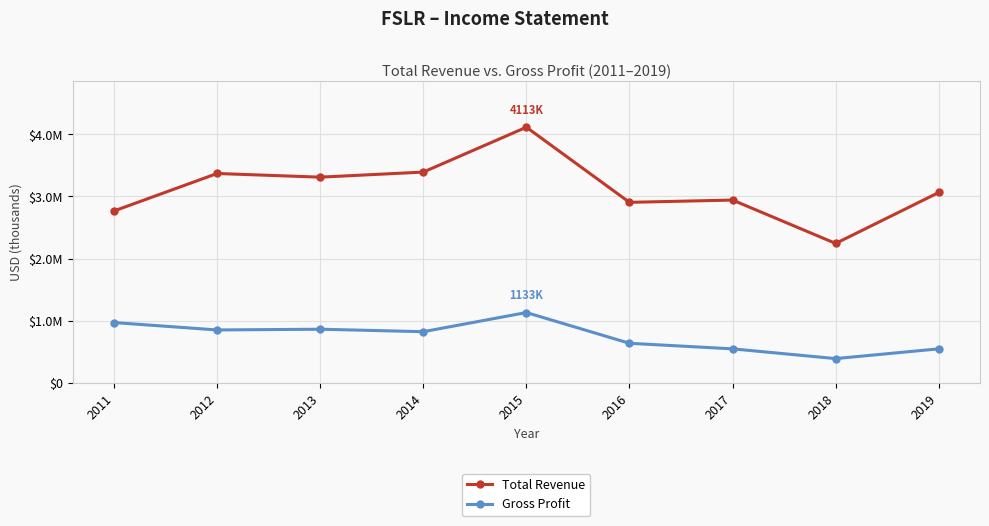

Rank the series by their maximum value, from lowest to highest.

Gross Profit, Total Revenue